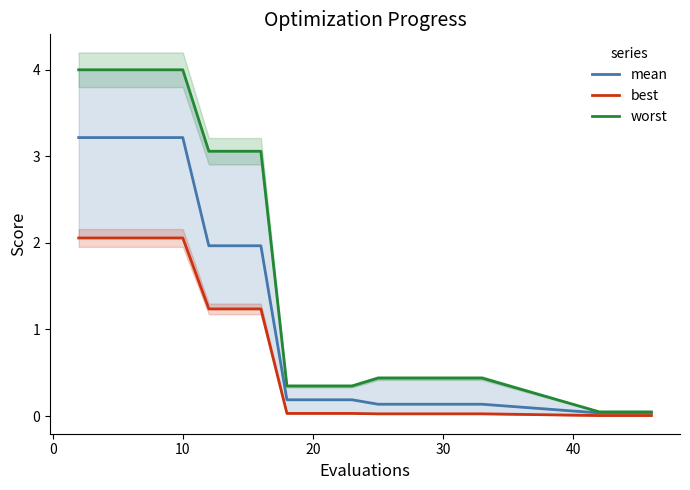

What is the maximum value for mean?

3.2